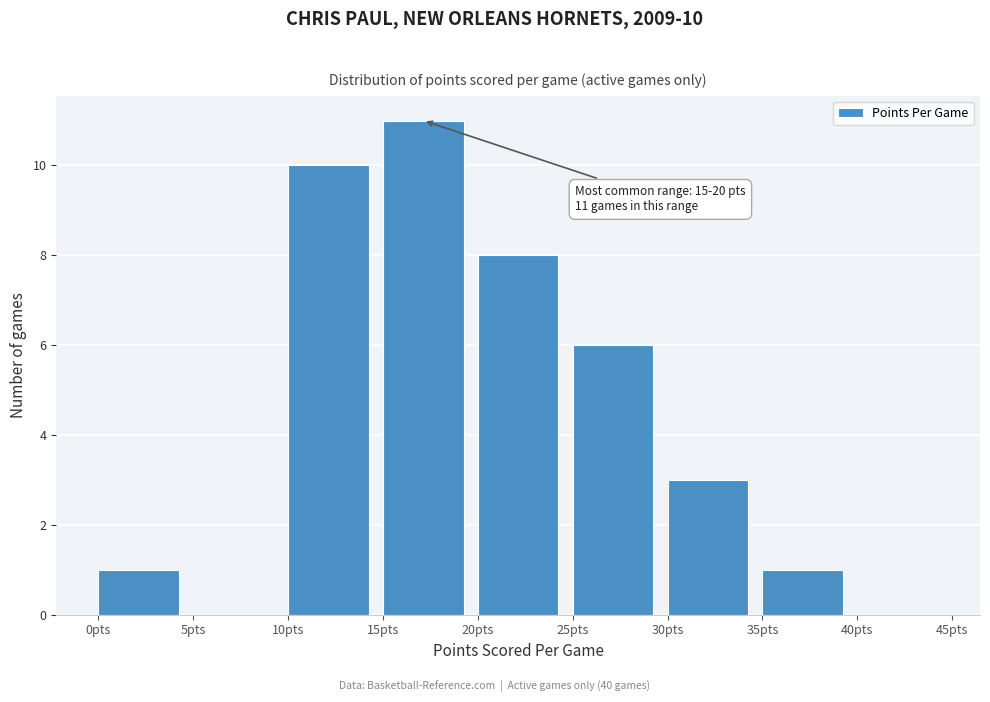

Over which range of the x-axis is the bar tallest?

15 to 20